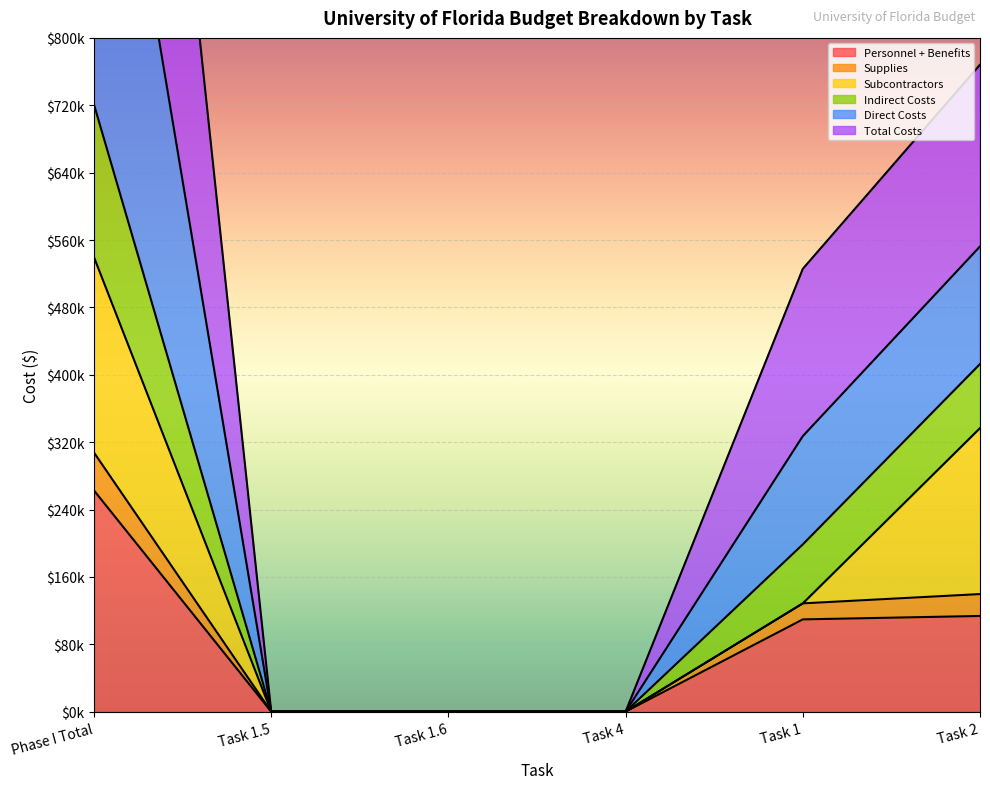

What is the total value across all series at Phase I Total?

3810790.2